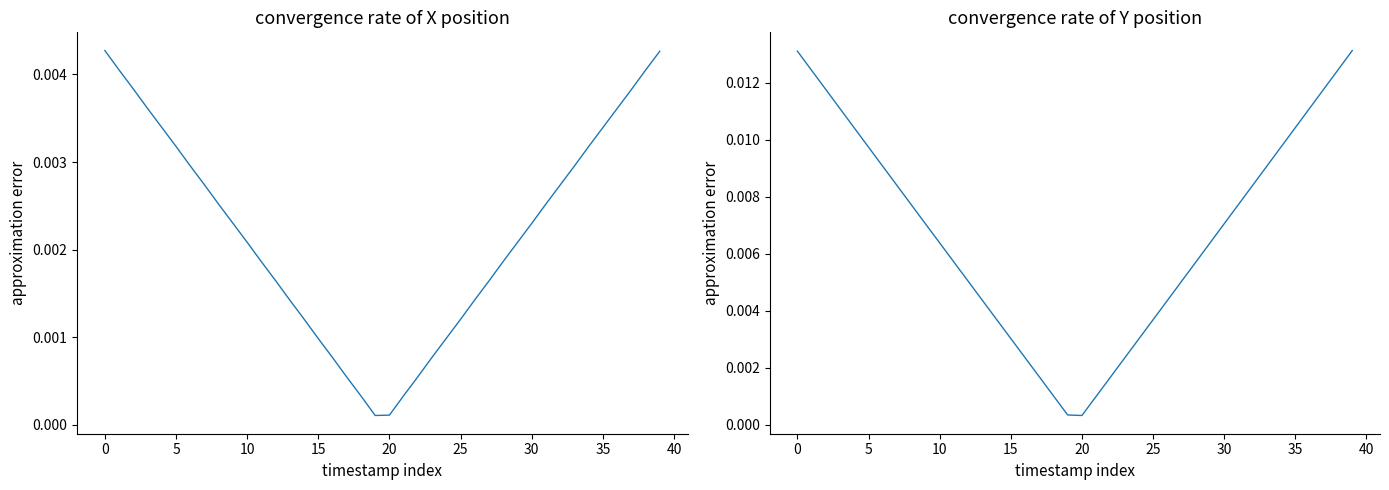

True or false: Y has a value of 0.0 at 22.

True